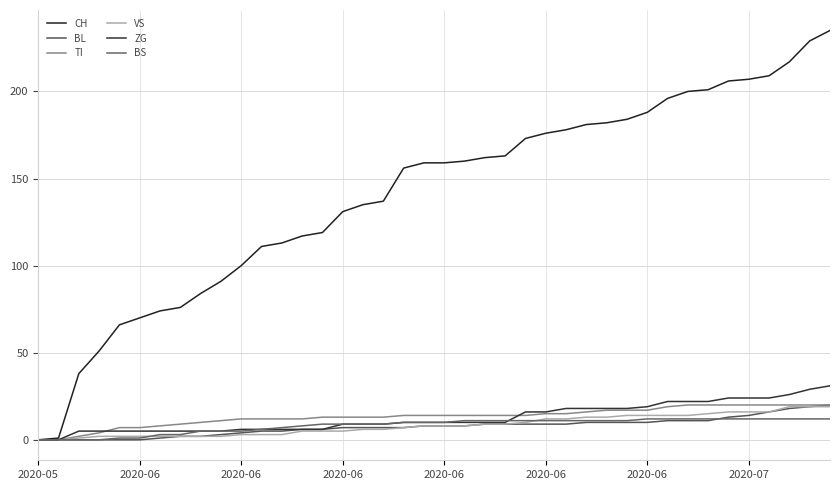

How many lines are shown in the chart?

6